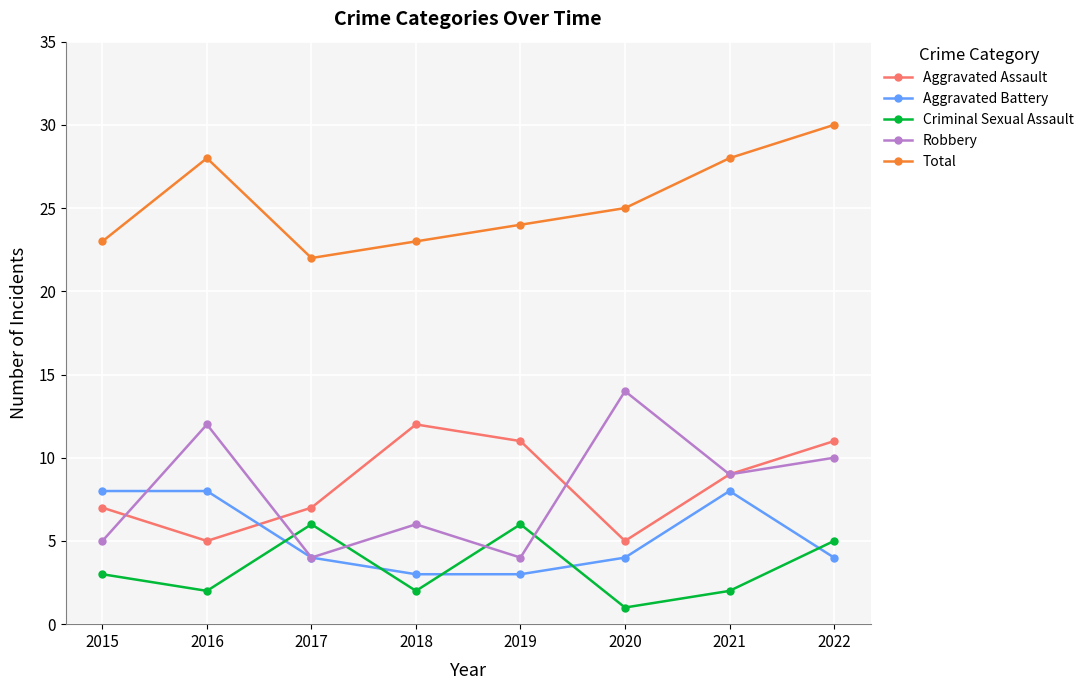

How many interior local valleys does the Aggravated Assault series have?

2